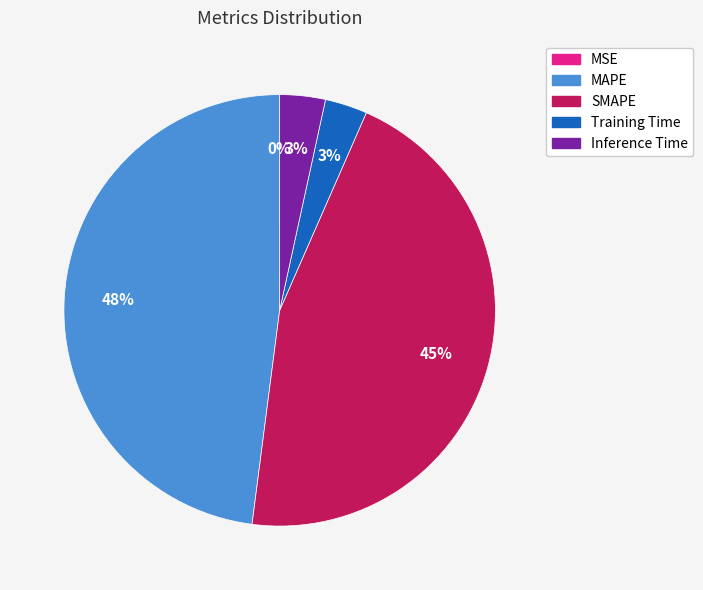

Between SMAPE and MAPE, which is larger?

MAPE